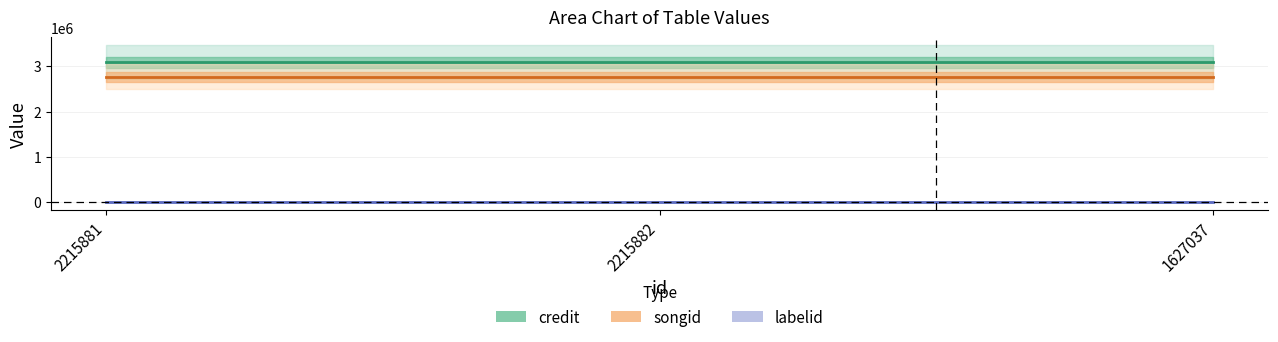

List the labels in order of songid value, smallest first.

2215881, 2215882, 1627037